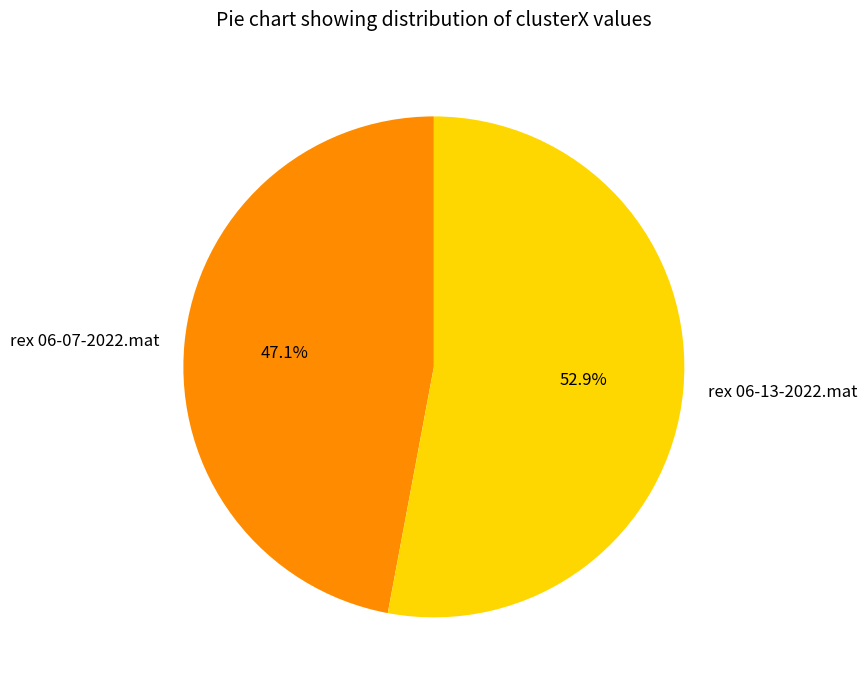

Rank the categories by value from lowest to highest.

rex 06-07-2022.mat, rex 06-13-2022.mat